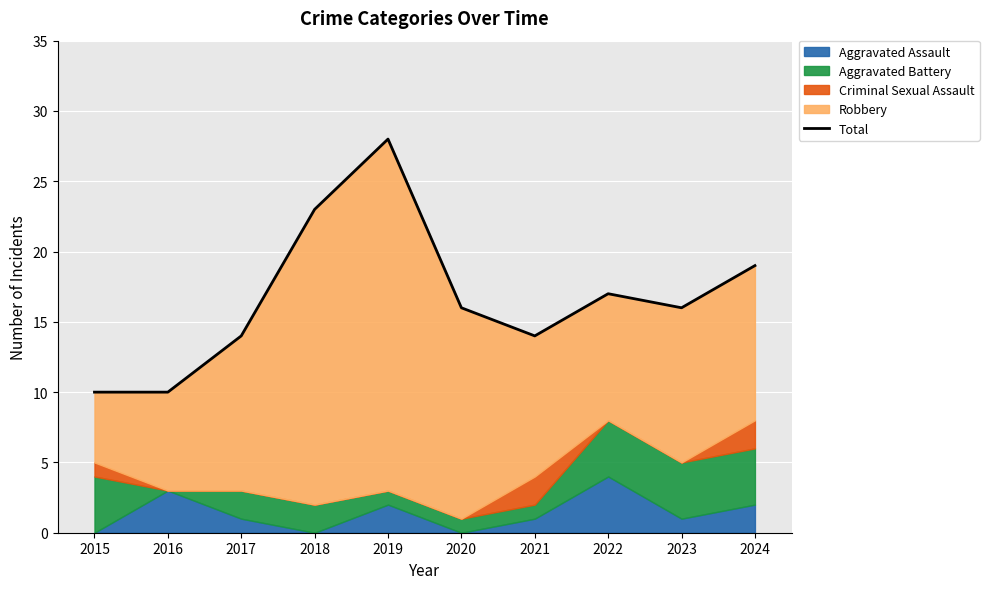

What is the change in value from 2021 to 2024?

+5